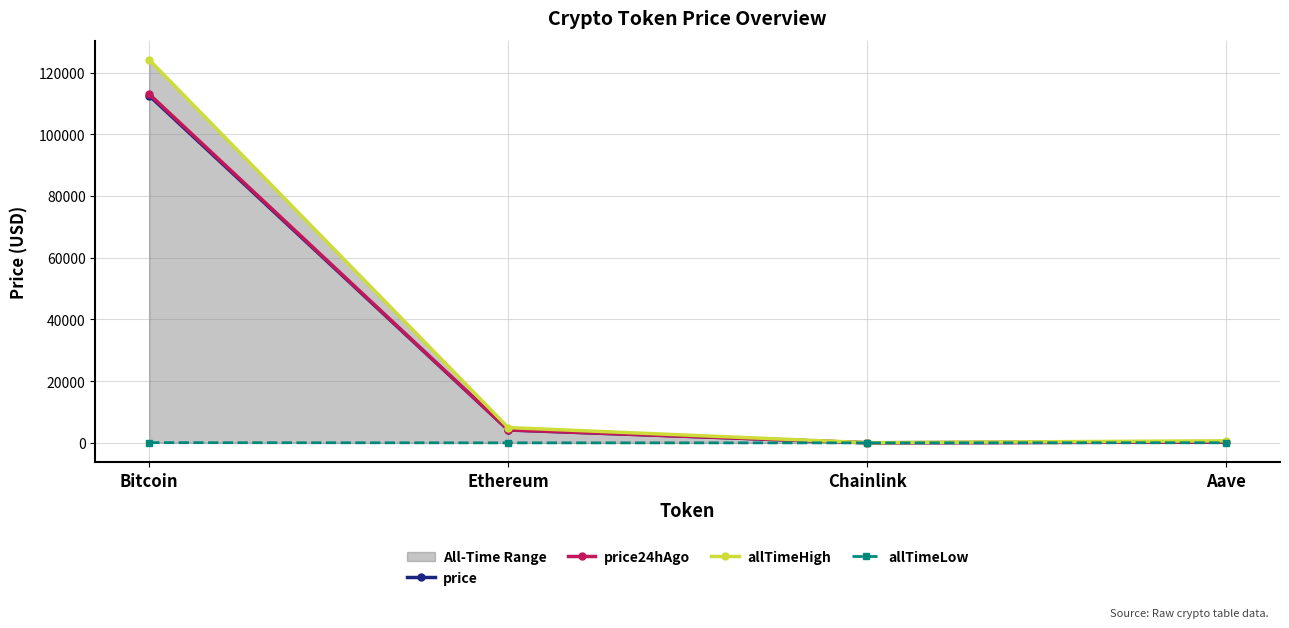

True or false: allTimeHigh has a value of 661.7 at Aave.

True